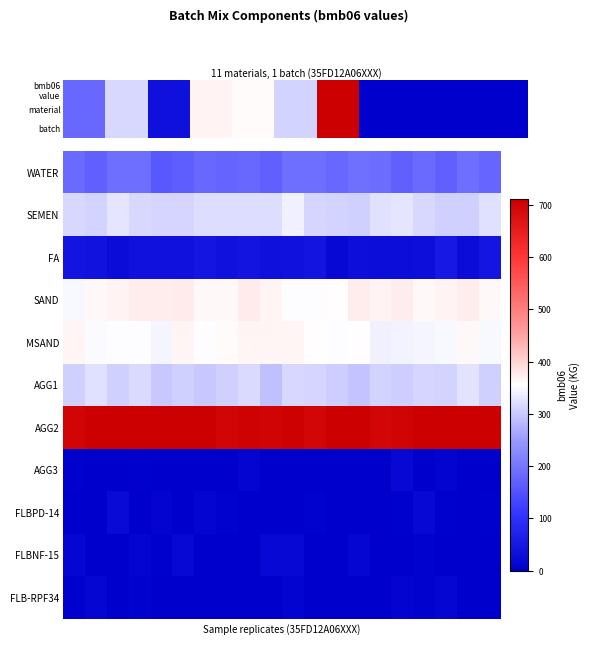

Reading left to right, list all the values displayed in this chart.

WATER: 184.3	169.6	189.2	191.3	159.7	166.8	182.4	177.5	180.8	171.7	190.6	189.5	181.7	193.3	186.1	171.6	185.0	170.5	190.6	180.5
SEMEN: 314.0	308.6	329.4	314.3	311.3	312.1	321.8	320.0	320.5	320.7	339.4	311.6	310.4	307.1	322.7	328.3	314.8	306.8	307.0	323.1
FA: 43.1	40.9	27.7	37.5	36.3	37.4	44.5	37.4	42.4	35.7	38.2	41.9	19.1	31.5	29.9	28.0	32.0	51.3	25.5	45.6
SAND: 348.6	363.3	368.8	373.4	374.8	375.7	363.2	361.9	376.4	364.9	353.0	354.6	356.9	372.4	368.6	374.6	362.3	368.7	373.8	363.6
MSAND: 364.0	351.8	355.0	354.8	345.9	364.3	353.9	359.1	364.3	363.9	366.3	357.9	354.4	358.1	340.5	343.2	344.5	348.1	363.4	349.1
AGG1: 305.9	324.2	306.1	318.1	299.8	307.8	299.6	306.3	319.2	291.1	314.8	312.6	303.5	294.2	310.8	304.2	312.5	310.2	327.5	307.4
AGG2: 699.8	713.0	713.4	725.9	720.1	714.9	727.0	698.0	704.0	700.9	706.7	695.9	717.9	708.6	694.9	699.9	714.4	720.2	732.8	742.9
AGG3: 4.5	0.0	0.0	2.9	0.0	0.0	0.0	0.0	11.7	1.7	0.0	0.0	0.0	0.0	0.0	19.3	1.4	10.7	0.0	0.0
FLBPD-14: 0.0	0.0	24.9	0.0	10.7	0.0	11.8	5.8	0.0	1.1	0.0	6.5	0.0	0.0	0.0	3.5	18.8	3.3	0.3	4.7
FLBNF-15: 14.3	2.4	0.0	12.1	4.7	16.8	2.0	0.0	0.0	18.1	18.8	0.0	0.0	16.0	0.0	0.0	7.0	0.0	0.0	0.0
FLB-RPF34: 3.7	15.4	1.0	7.0	0.0	0.0	0.0	0.0	0.0	0.0	10.0	0.0	0.3	0.0	0.0	11.0	5.9	14.6	0.0	0.0